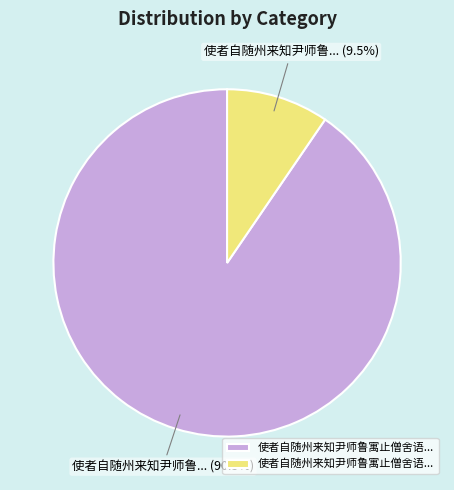

How many slices are in this pie chart?

2